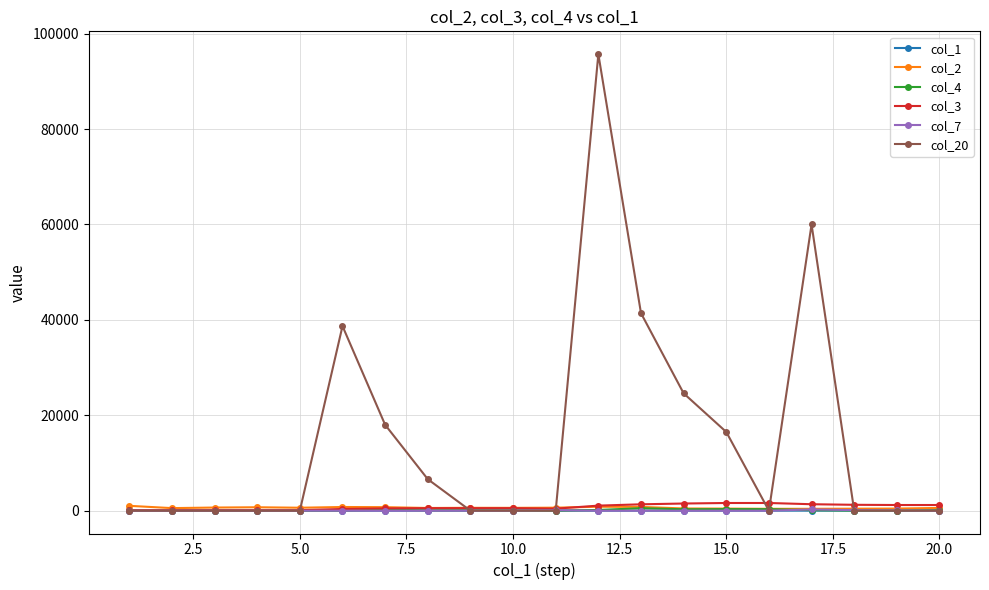

Does the chart display data point markers on the line(s)?

Yes